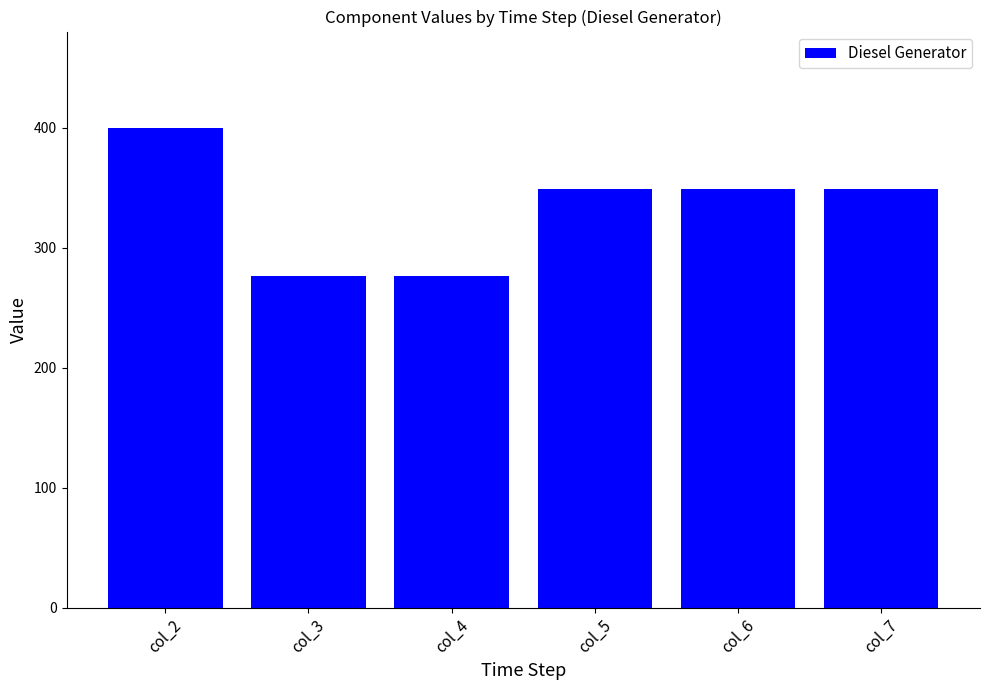

The value at col_5 is 220. True or false?

False